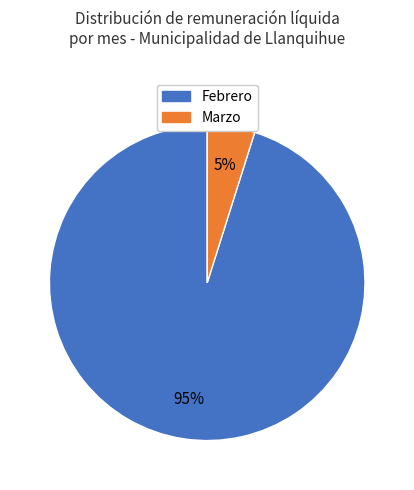

Do Marzo and Febrero together represent more than half of the pie?

Yes